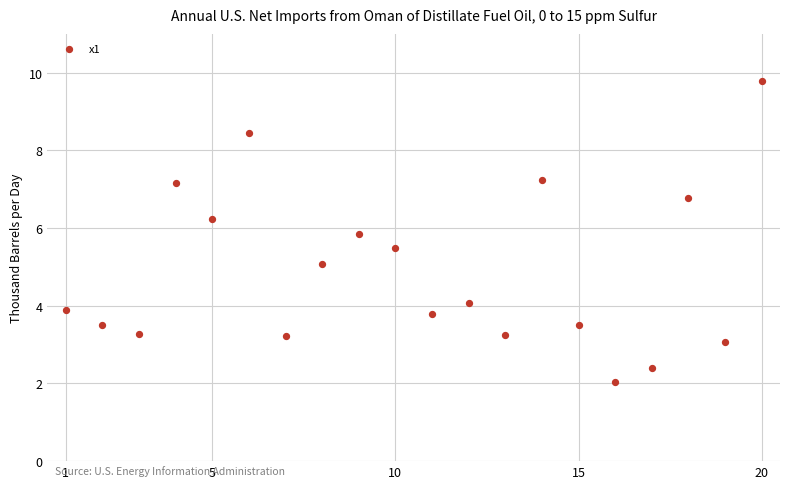

What is the range of X values (max minus min)?

19.0